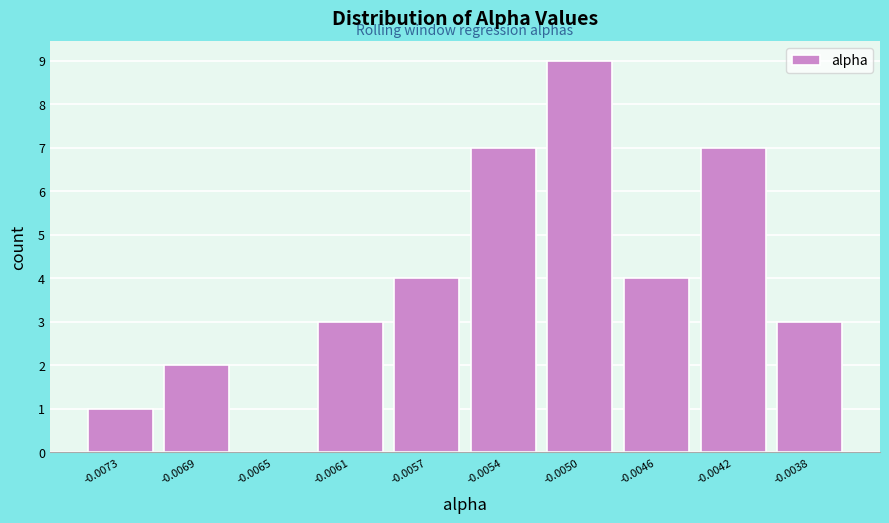

Reading left to right, transcribe all the data shown in this chart.

-0.0073=1	-0.0069=2	-0.0065=0	-0.0061=3	-0.0057=4	-0.0054=7	-0.0050=9	-0.0046=4	-0.0042=7	-0.0038=3